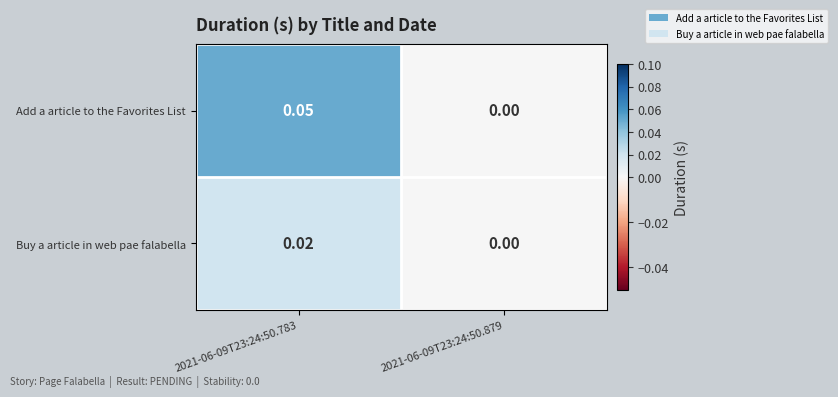

List the series in order of their peak value, lowest first.

Buy a article in web pae falabella, Add a article to the Favorites List